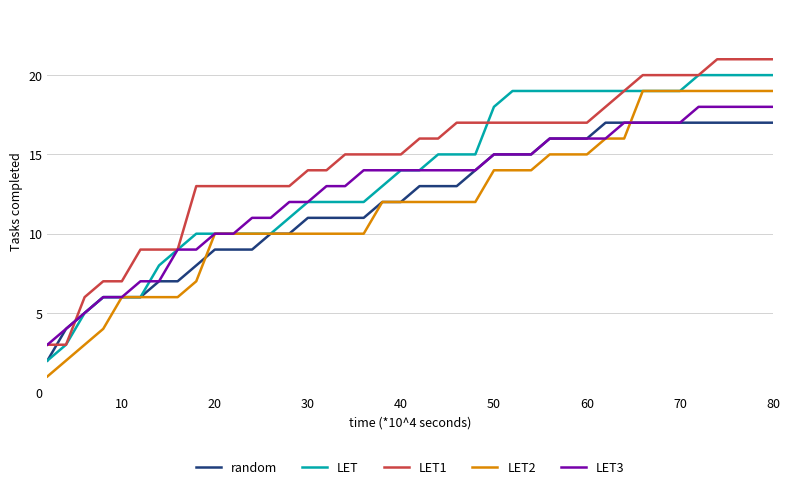

How many intersections are there between LET1 and random?

2